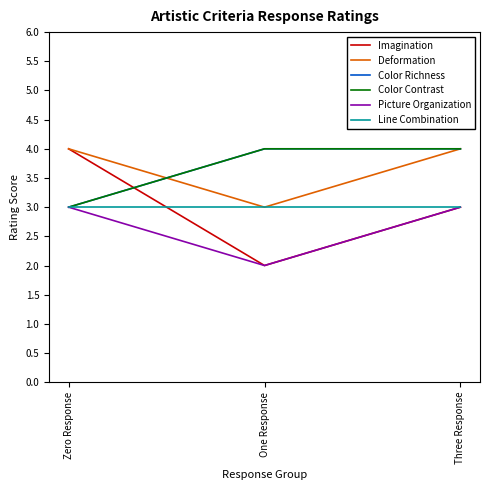

Is this an area chart (filled region under the line)?

No